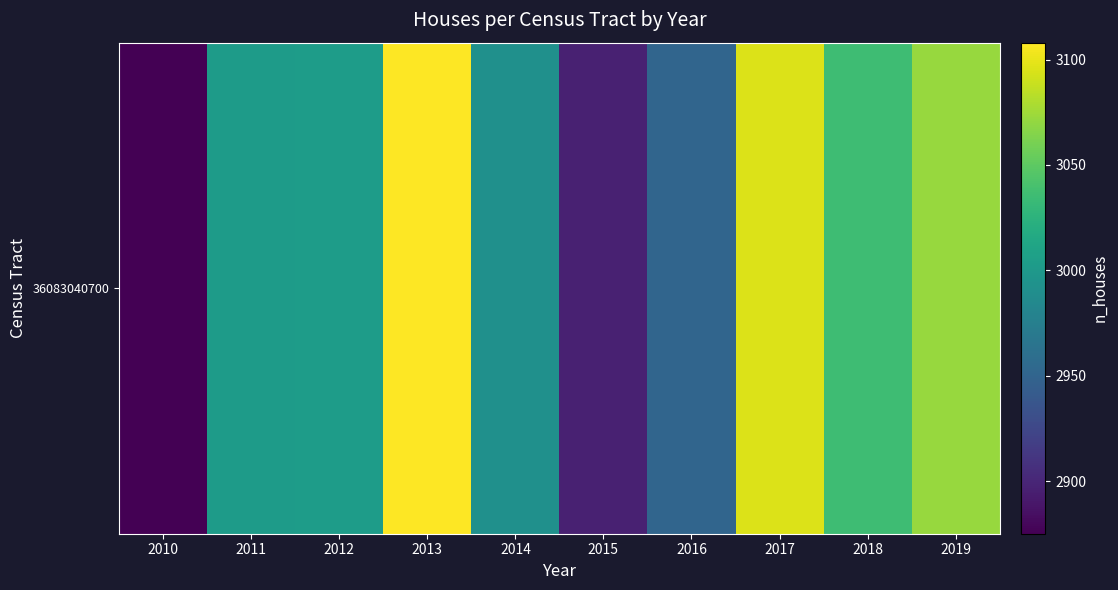

What is the change in value from 2014 to 2019?

+80